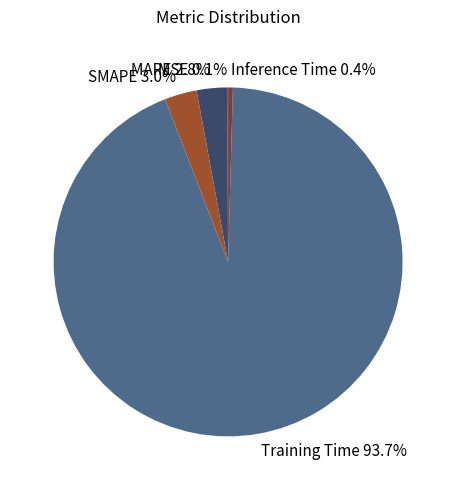

Is Training Time the majority of the pie?

Yes